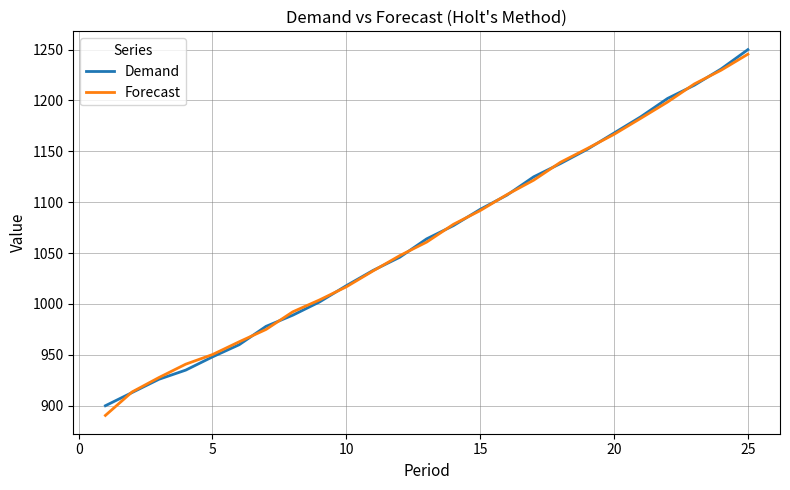

Which series has the largest range (max minus min)?

Forecast